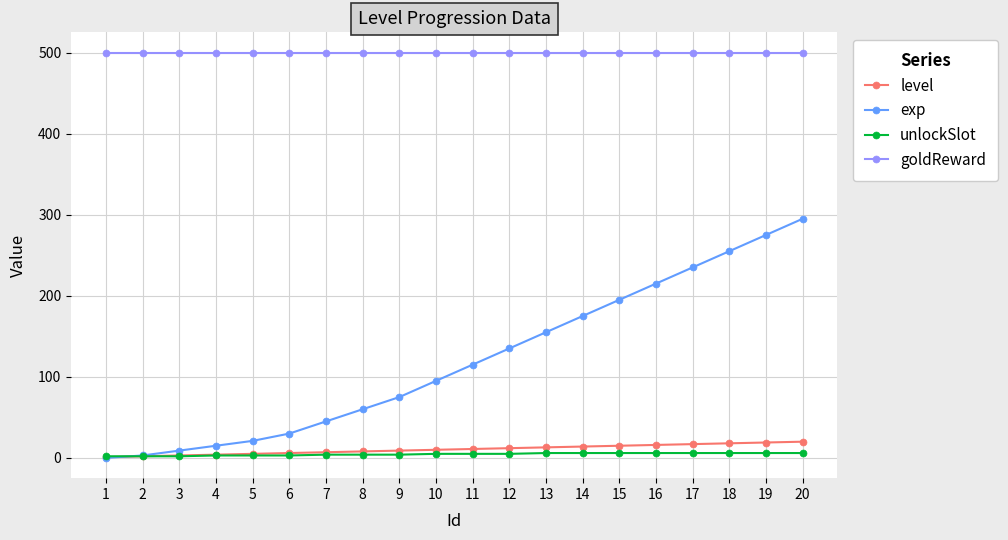

What is the maximum value shown in the chart?

500